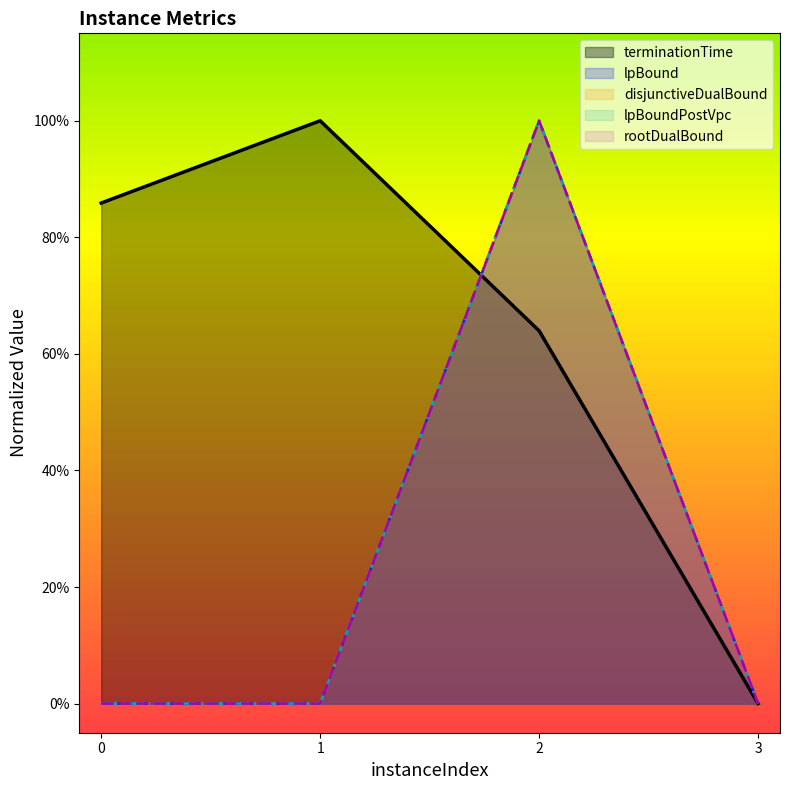

Which series has the largest total across all categories?

terminationTime